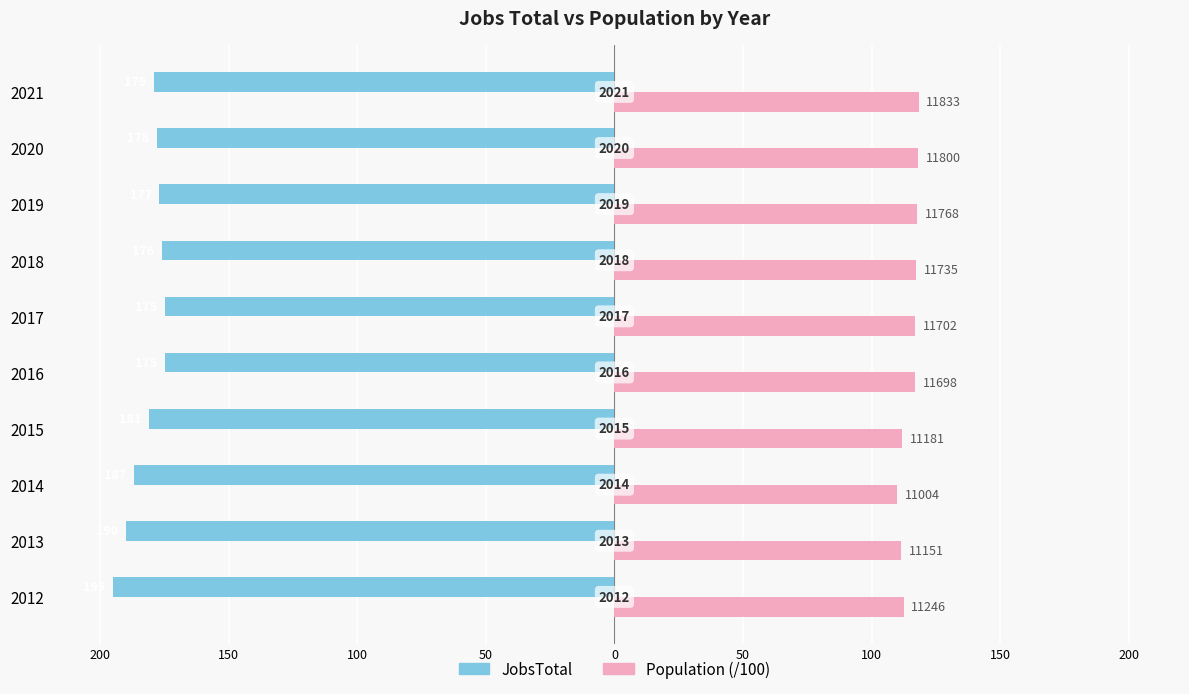

Which series has the largest total across all categories?

Population (/100)